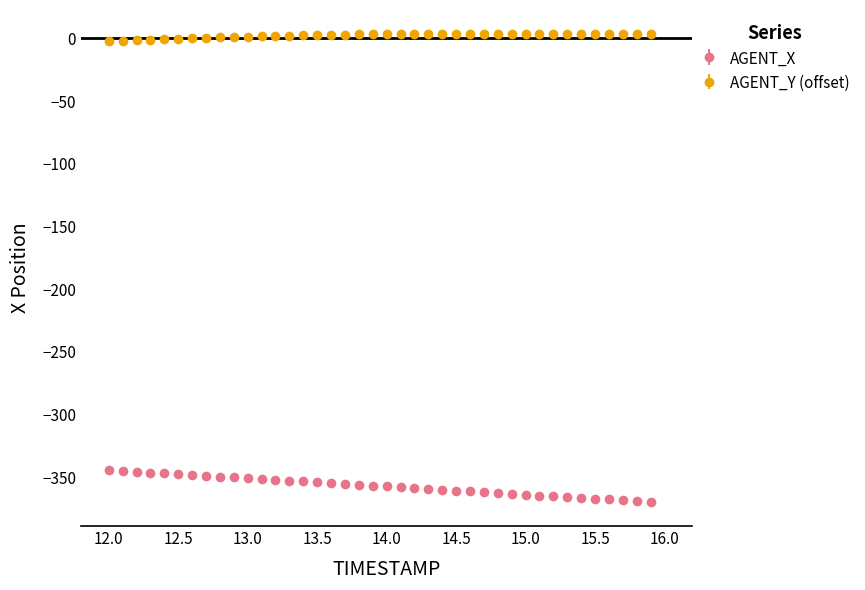

Which series has the largest total across all categories?

AGENT_Y (offset)